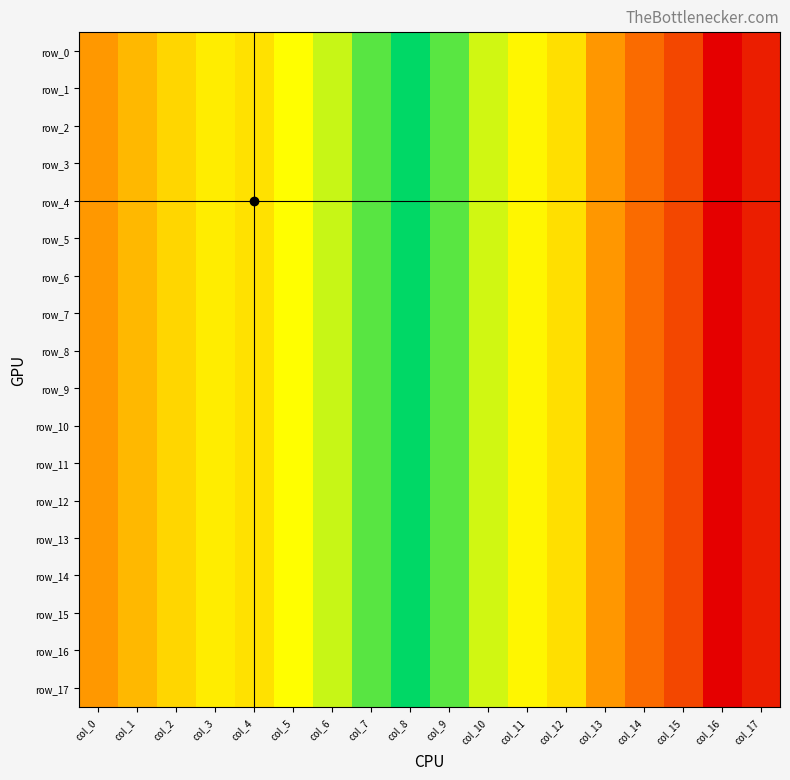

What is the highest value of the row_6 series?

0.1